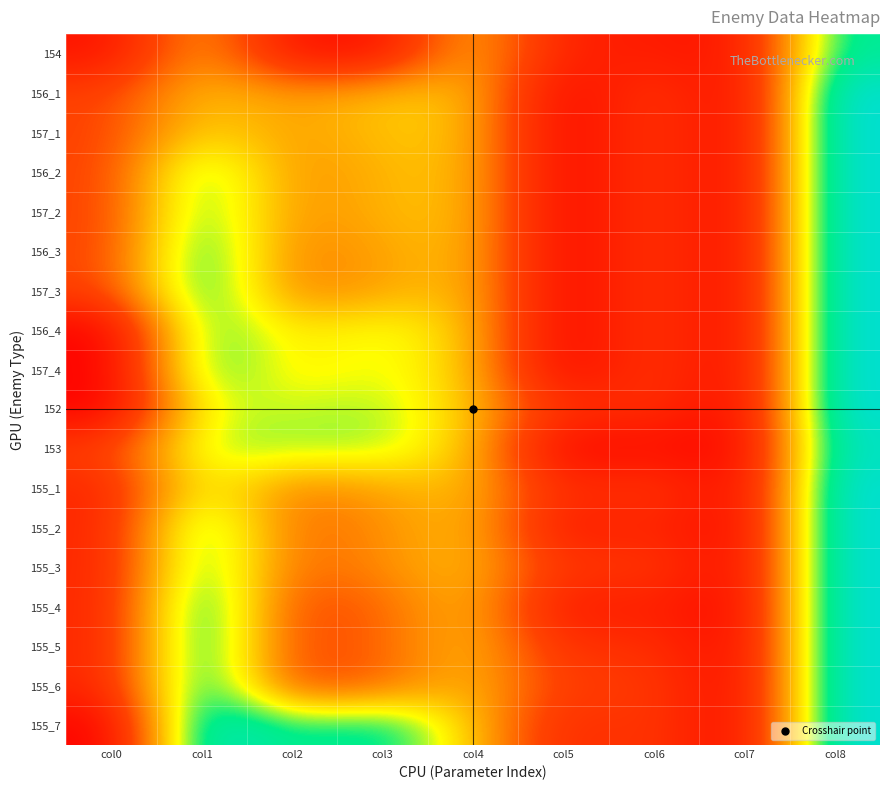

Reading left to right, what are all the values shown in this chart?

154: col0=0.7	col1=4.3	col2=0.7	col3=0.7	col4=4.6	col5=1.1	col6=1.1	col7=0.7	col8=7.2
156_1: col0=2.4	col1=4.6	col2=3.9	col3=4.6	col4=4.6	col5=0.0	col6=2.3	col7=0.0	col8=8.4
157_1: col0=2.4	col1=5.0	col2=3.9	col3=4.6	col4=4.6	col5=0.0	col6=2.3	col7=0.0	col8=8.4
156_2: col0=2.4	col1=6.7	col2=3.7	col3=4.4	col4=4.6	col5=0.0	col6=2.3	col7=0.0	col8=8.4
157_2: col0=2.4	col1=6.8	col2=3.7	col3=4.4	col4=4.6	col5=0.0	col6=2.3	col7=0.0	col8=8.4
156_3: col0=2.4	col1=7.3	col2=3.4	col3=4.1	col4=4.6	col5=0.0	col6=2.3	col7=0.0	col8=8.4
157_3: col0=2.4	col1=7.3	col2=3.4	col3=4.1	col4=4.6	col5=0.0	col6=2.3	col7=0.0	col8=8.4
156_4: col0=0.0	col1=6.8	col2=5.0	col3=5.7	col4=4.6	col5=0.0	col6=2.3	col7=0.0	col8=8.4
157_4: col0=0.0	col1=6.9	col2=5.0	col3=5.7	col4=4.6	col5=0.0	col6=2.3	col7=0.0	col8=8.4
152: col0=0.0	col1=5.7	col2=5.7	col3=6.0	col4=4.6	col5=1.6	col6=1.9	col7=0.0	col8=8.4
153: col0=2.3	col1=6.0	col2=6.0	col3=6.0	col4=4.6	col5=0.0	col6=0.7	col7=0.0	col8=8.0
155_1: col0=1.4	col1=5.7	col2=3.4	col3=4.1	col4=4.6	col5=1.4	col6=2.3	col7=0.0	col8=8.4
155_2: col0=1.4	col1=7.1	col2=3.0	col3=3.7	col4=4.6	col5=0.7	col6=1.6	col7=0.0	col8=8.4
155_3: col0=1.4	col1=7.1	col2=3.0	col3=3.7	col4=4.6	col5=1.8	col6=2.3	col7=0.0	col8=8.4
155_4: col0=1.4	col1=7.8	col2=2.4	col3=3.0	col4=4.6	col5=0.7	col6=1.4	col7=0.0	col8=8.4
155_5: col0=1.4	col1=7.8	col2=2.4	col3=3.0	col4=4.6	col5=1.6	col6=1.9	col7=0.0	col8=8.4
155_6: col0=1.4	col1=7.8	col2=2.4	col3=3.0	col4=4.6	col5=2.1	col6=2.3	col7=0.0	col8=8.4
155_7: col0=0.0	col1=8.2	col2=6.6	col3=7.3	col4=4.6	col5=1.4	col6=2.3	col7=0.0	col8=8.4